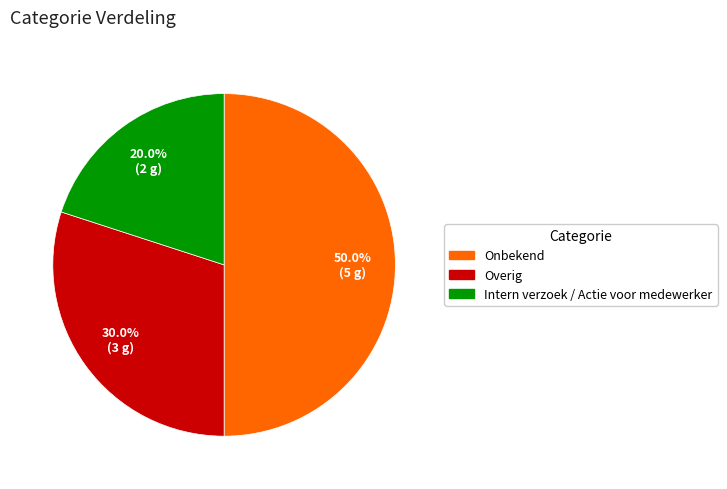

Which category has the smallest portion of the pie?

Intern verzoek / Actie voor medewerker